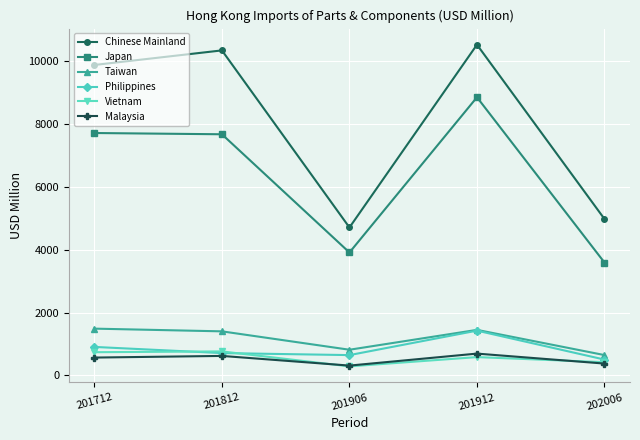

At which category does Vietnam reach its first local valley?

201906